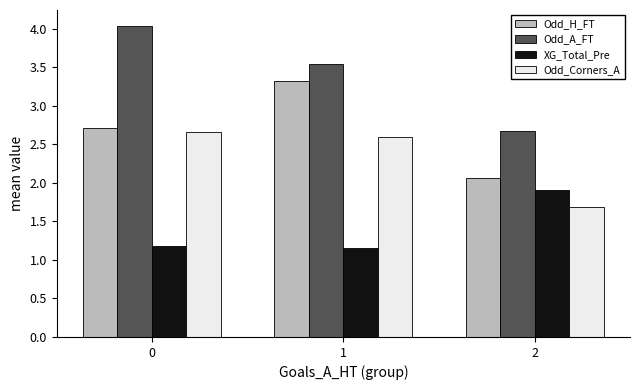

What is the average value of the Odd_Corners_A series?

2.3